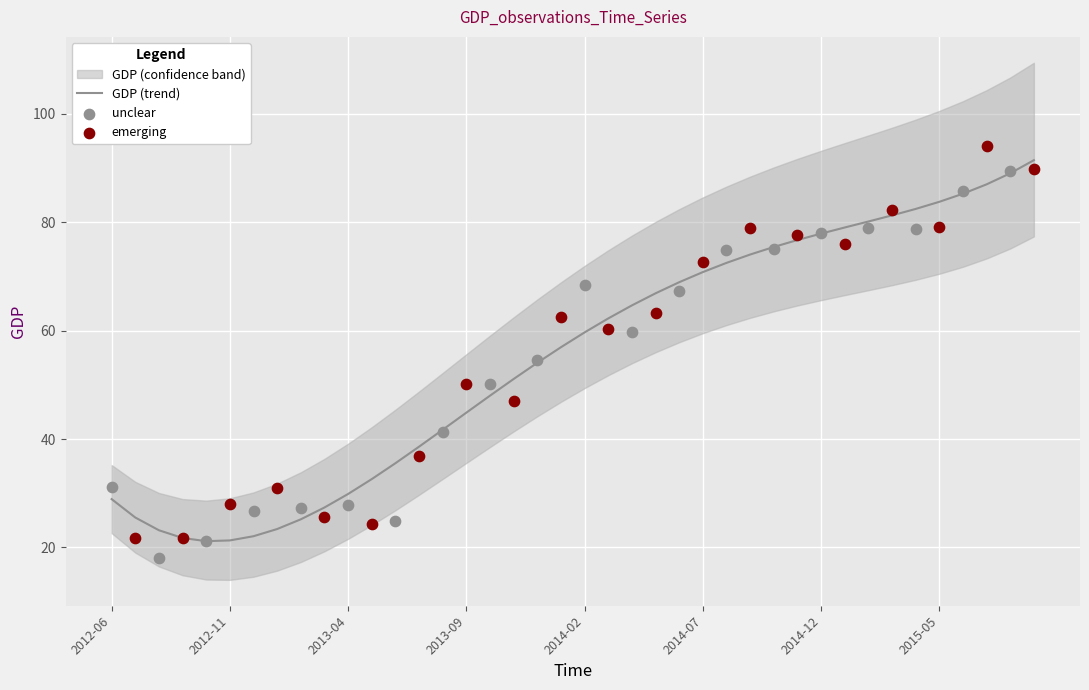

What is the change in value from 2012-06 to 2015-09?

+62.6